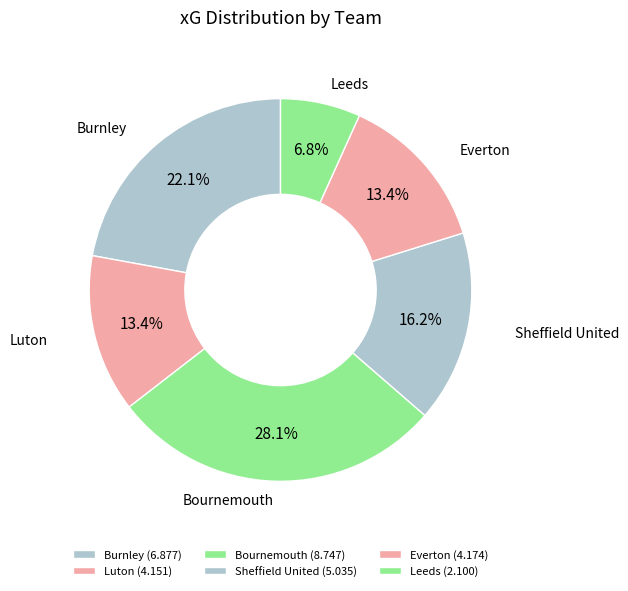

Is Everton the majority of the pie?

No